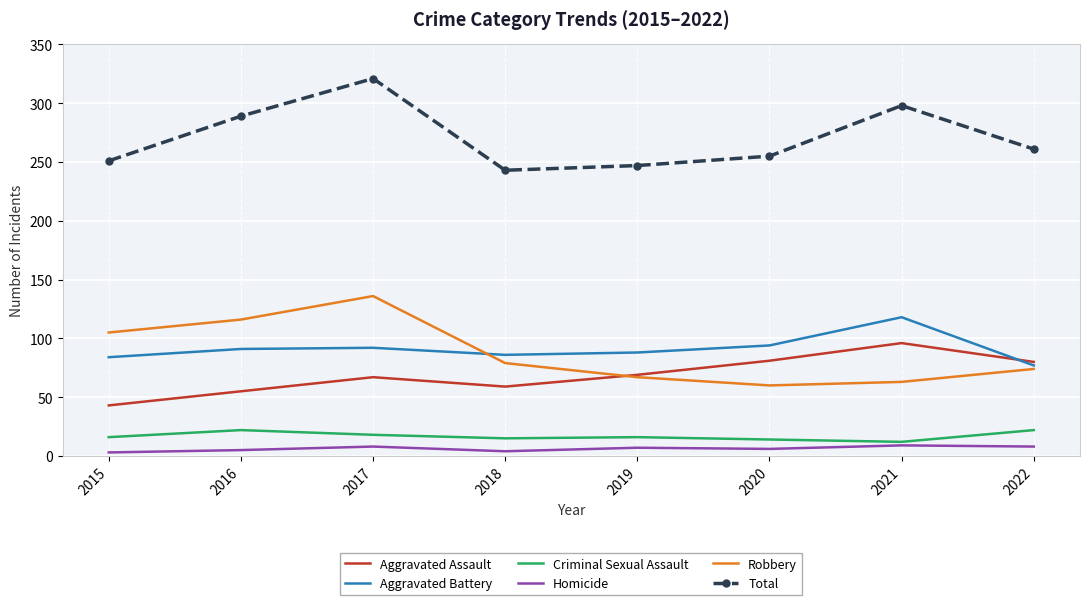

Rank the series at 2016 from lowest to highest value.

Homicide, Criminal Sexual Assault, Aggravated Assault, Aggravated Battery, Robbery, Total